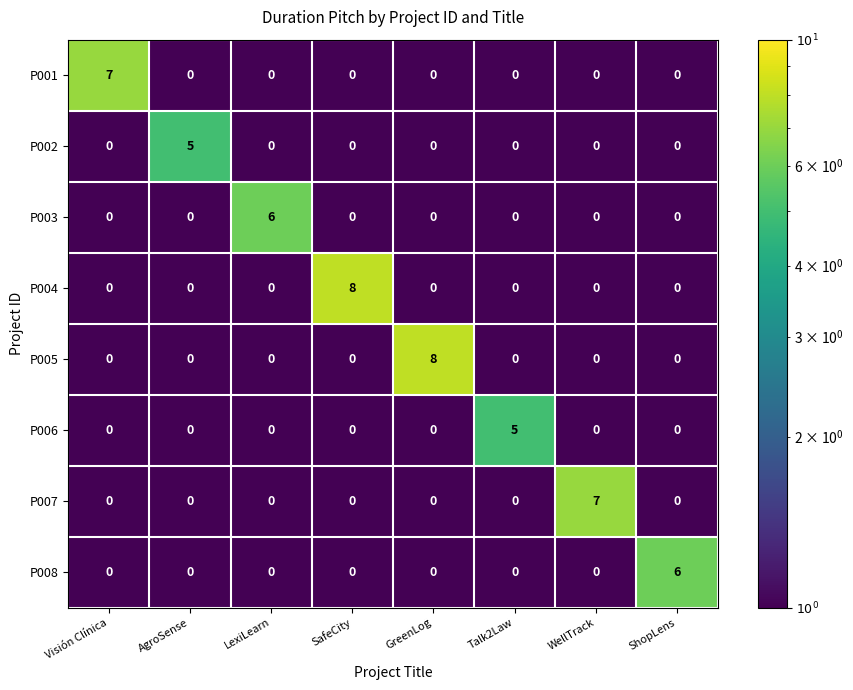

What is the approximate value of P005 at GreenLog?

8